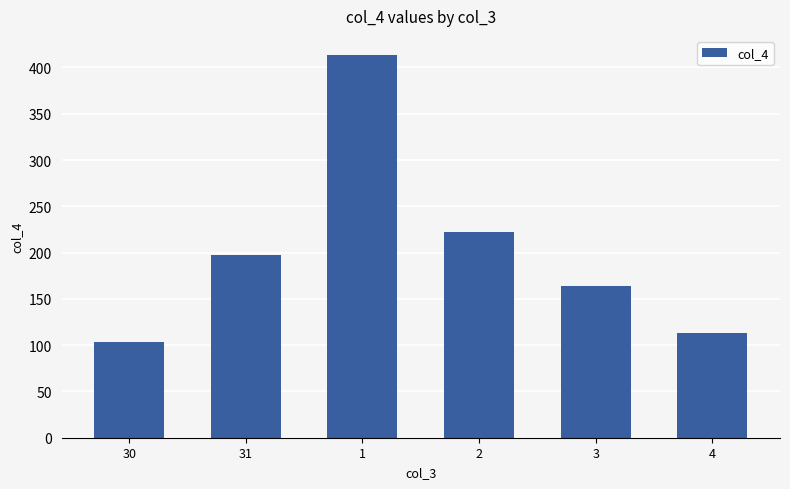

Reading right to left, transcribe all the data shown in this chart.

113.3	164.2	222.0	413.4	197.7	103.1